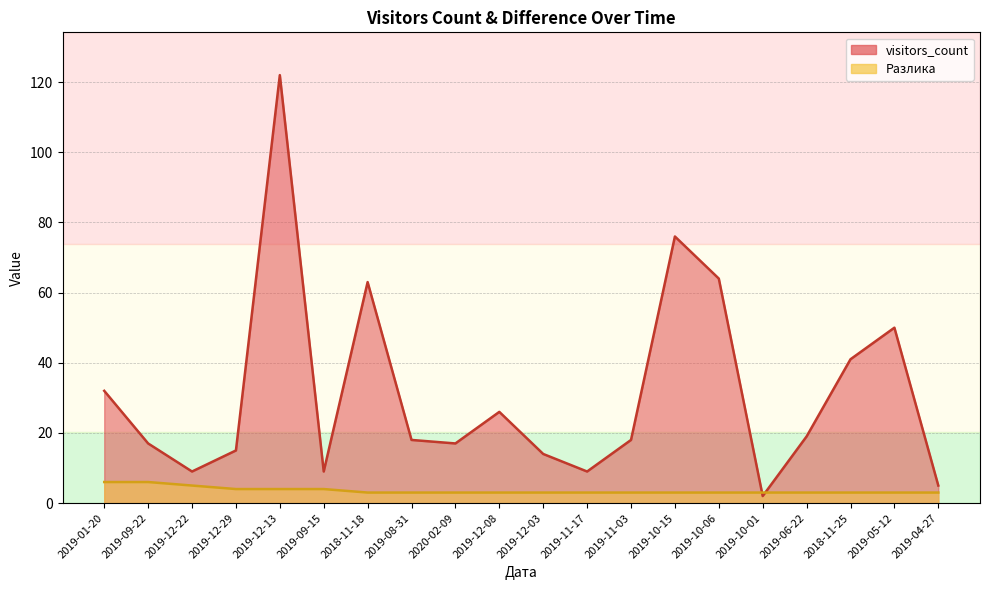

After their last crossing, which series has the higher values: Разлика or visitors_count?

visitors_count